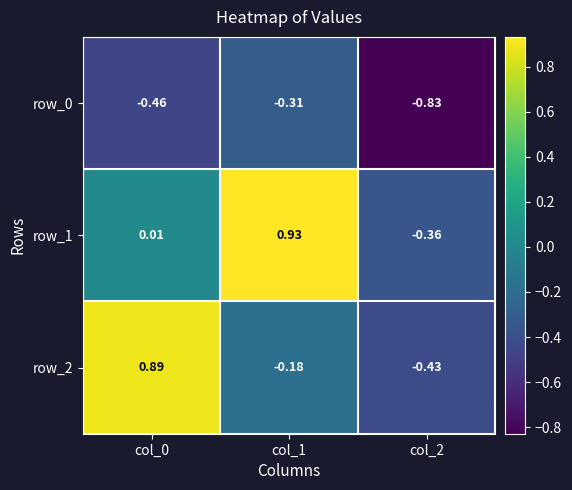

What is the difference between the second highest and minimum values in the row_0 series?

0.4